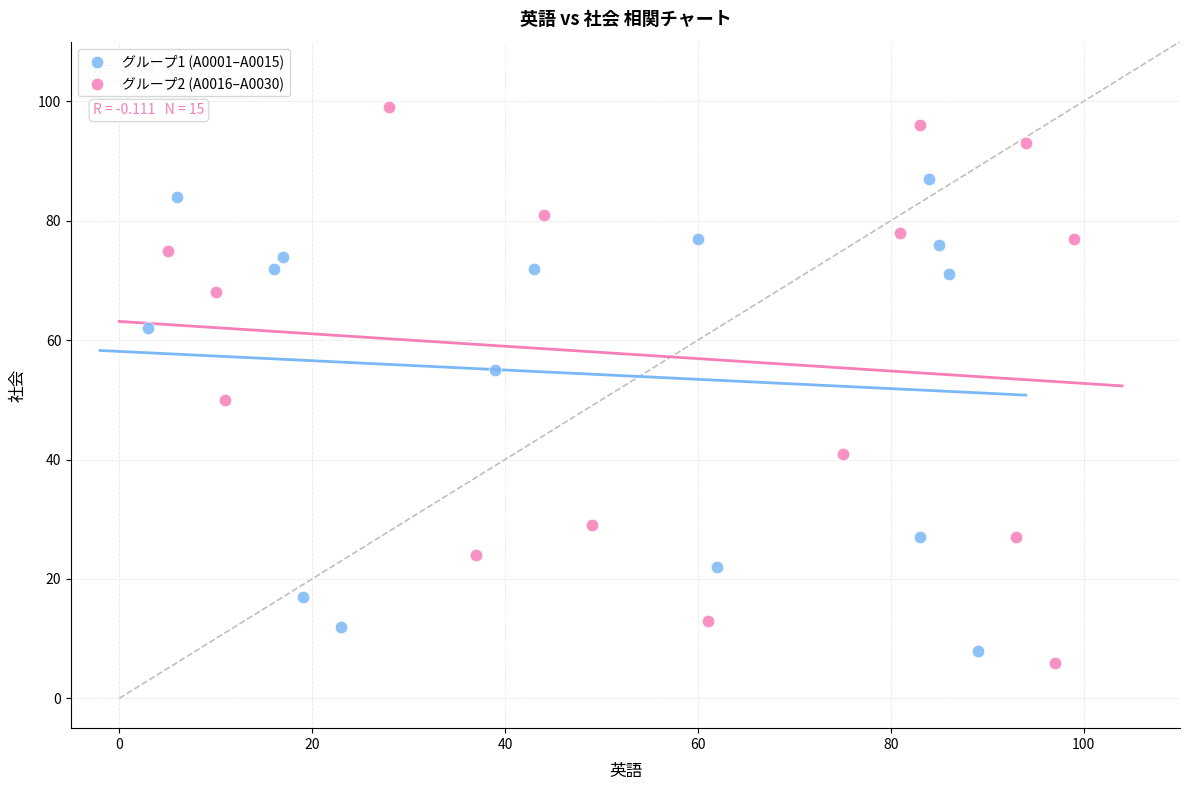

Which series reaches the maximum Y coordinate?

グループ2 (A0016–A0030)